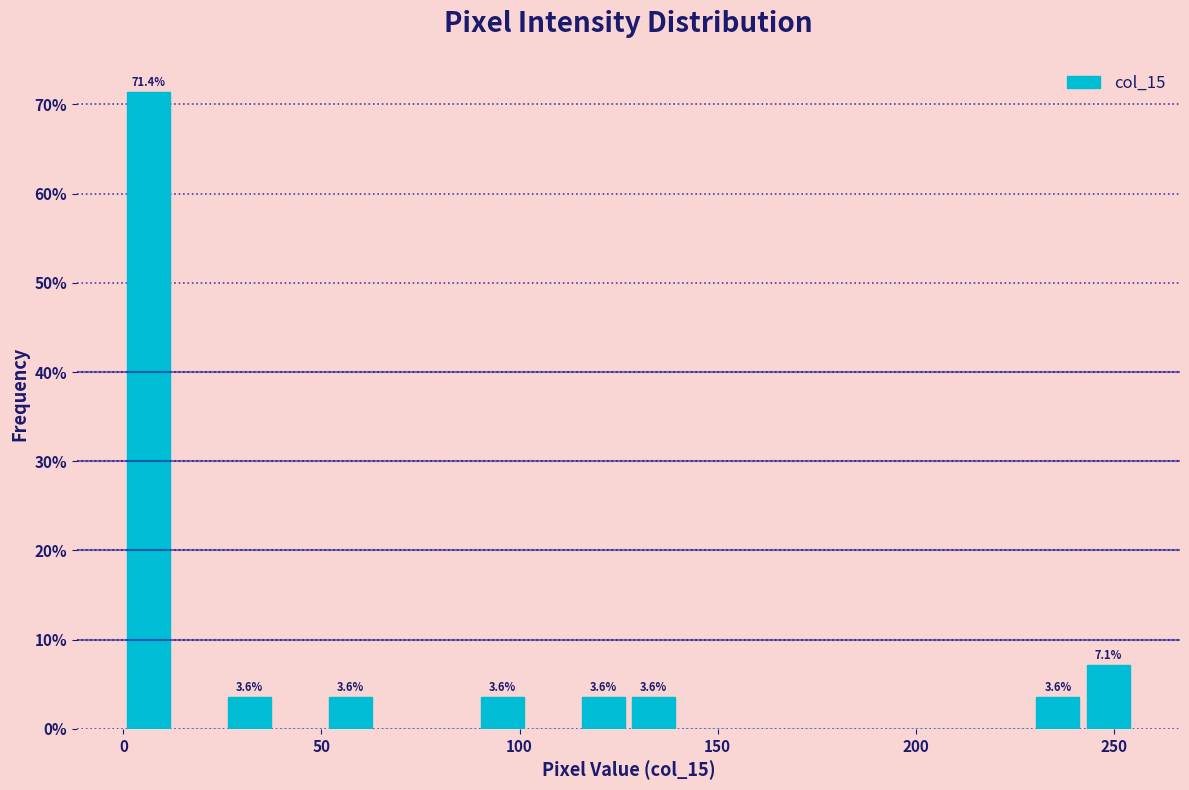

Around what value on the x-axis is the tallest bar? Give the approximate position of its centre, as read against the axis.

5